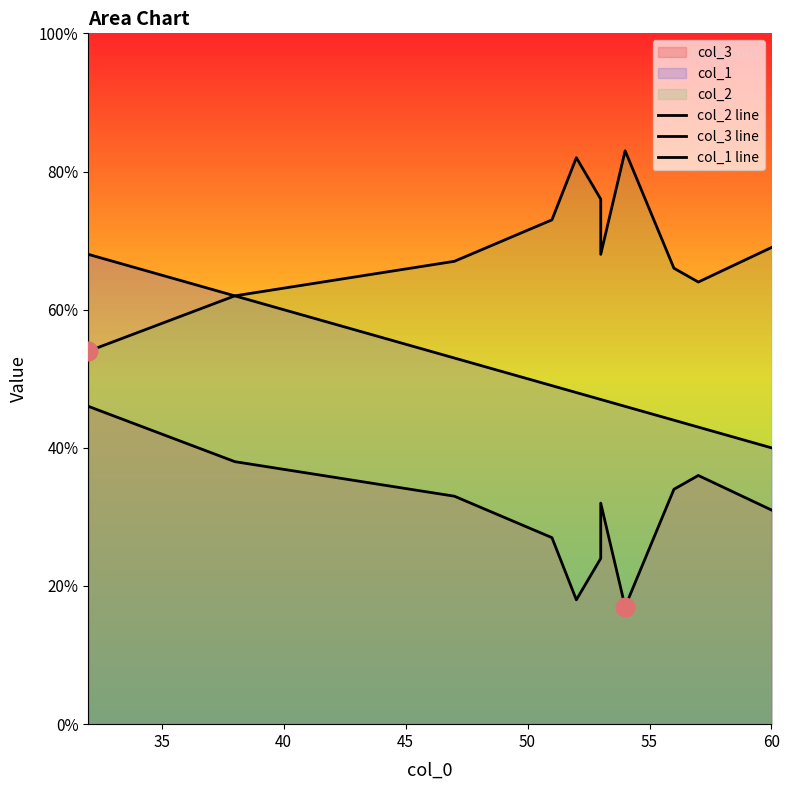

Which series contains the lowest Y value?

col_3 line